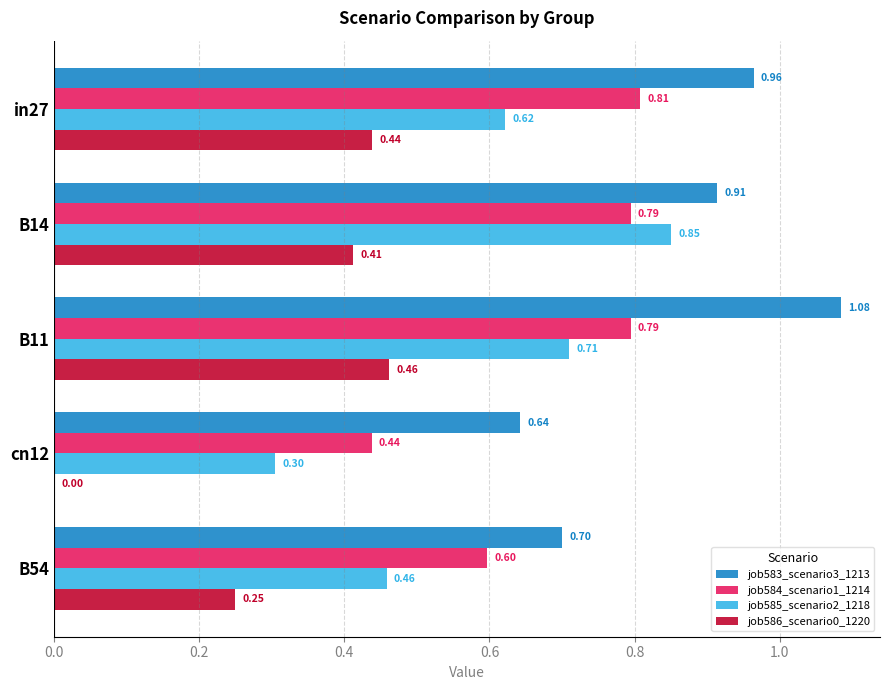

Is the value of job586_scenario0_1220 at in27 greater than the value of job583_scenario3_1213 at cn12?

No